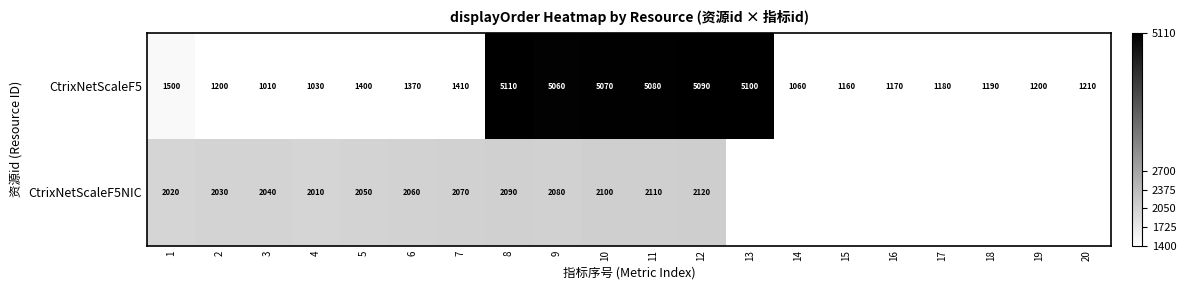

What is the average value of the CtrixNetScaleF5 series?

2380